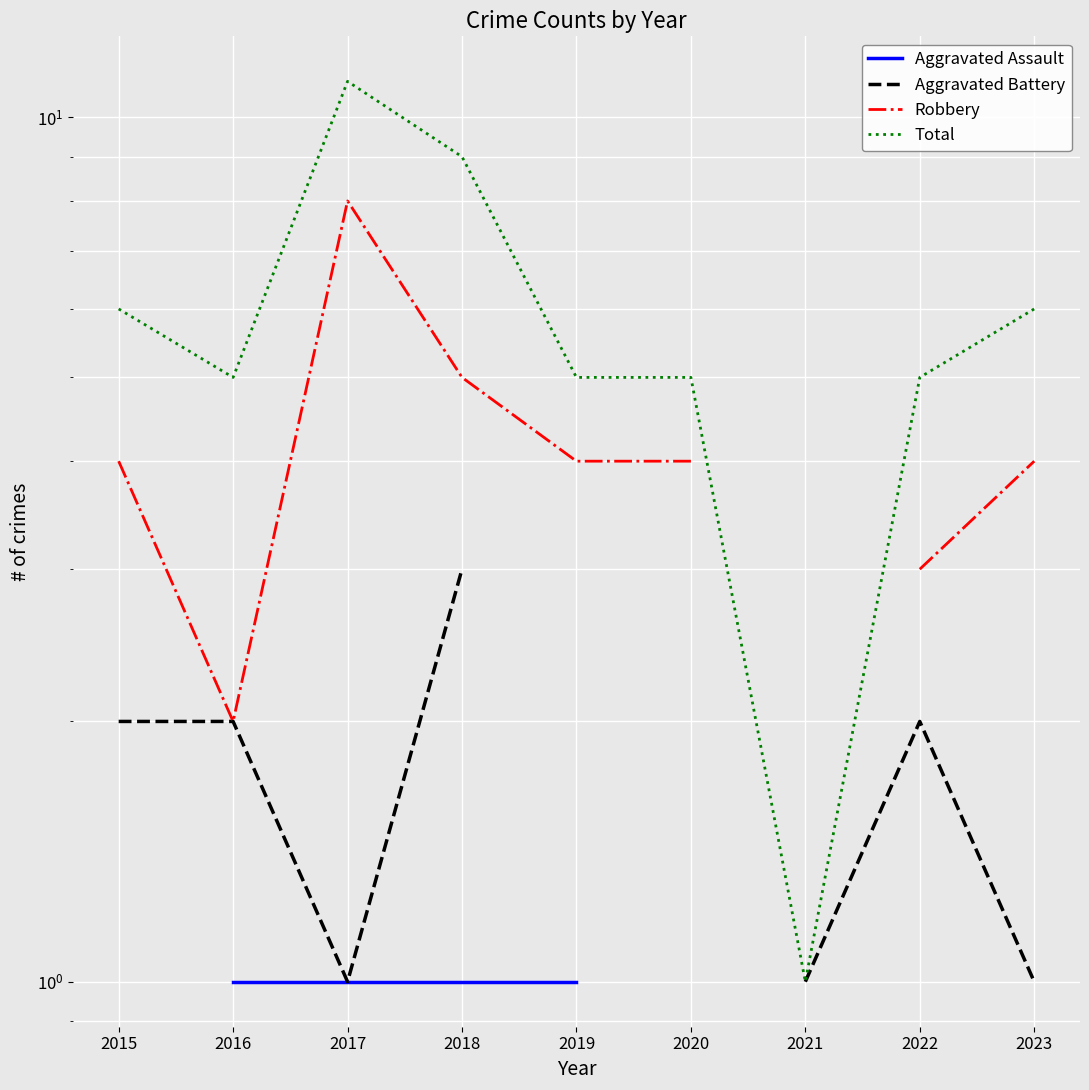

At which category is the sum across all series the highest?

2017